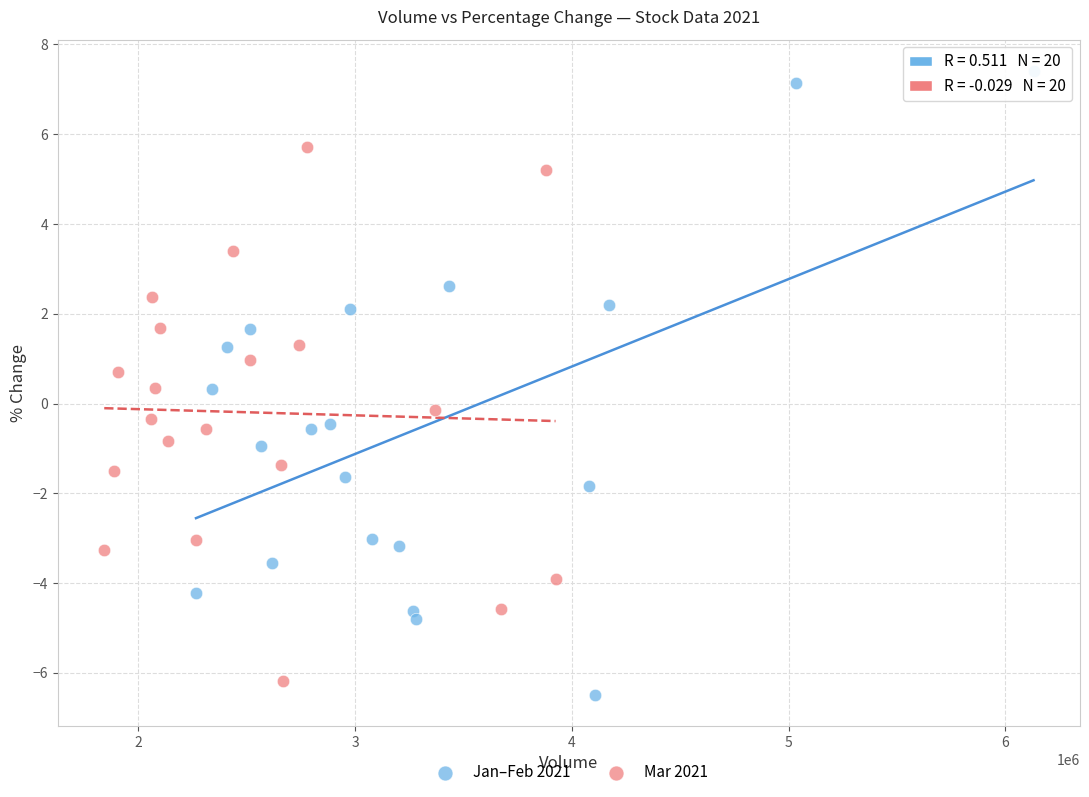

Which series contains the highest Y value?

Jan–Feb 2021